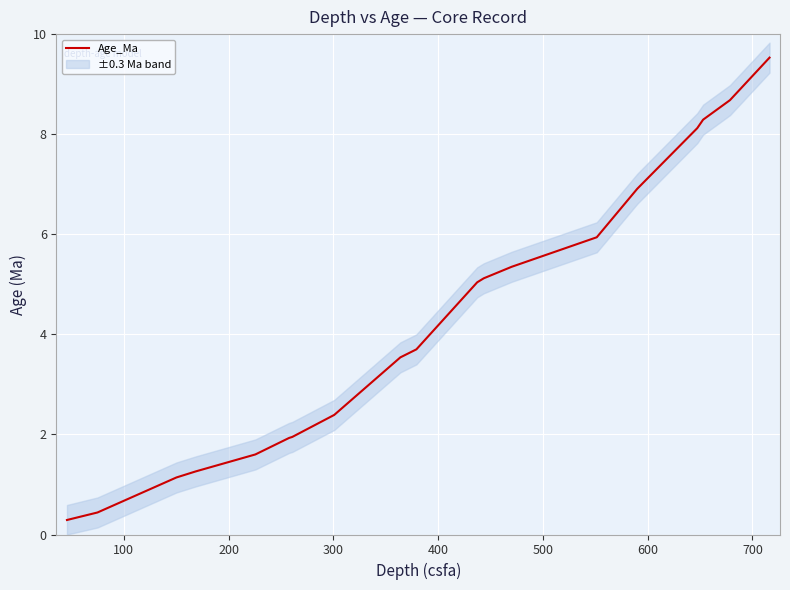

What is the maximum value shown in the chart?

9.5